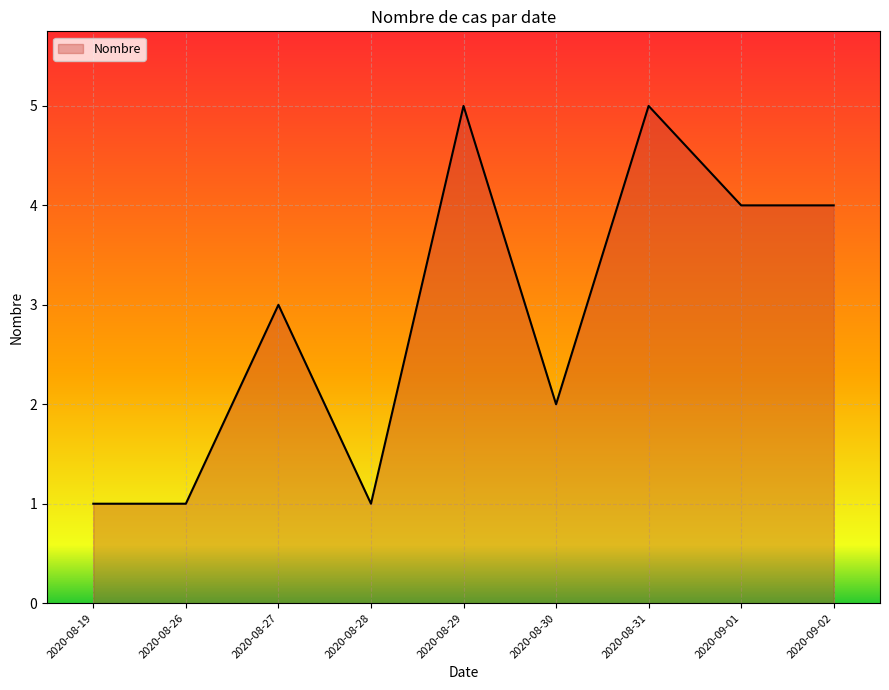

What is the difference between the maximum and minimum values?

4